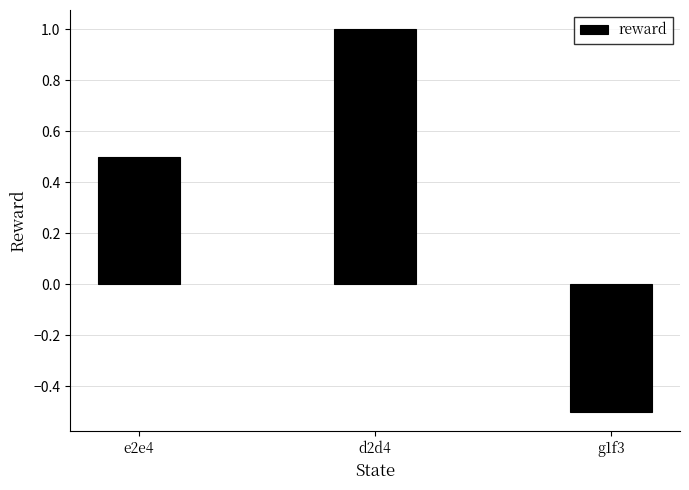

Rank the categories by value from highest to lowest.

d2d4, e2e4, g1f3